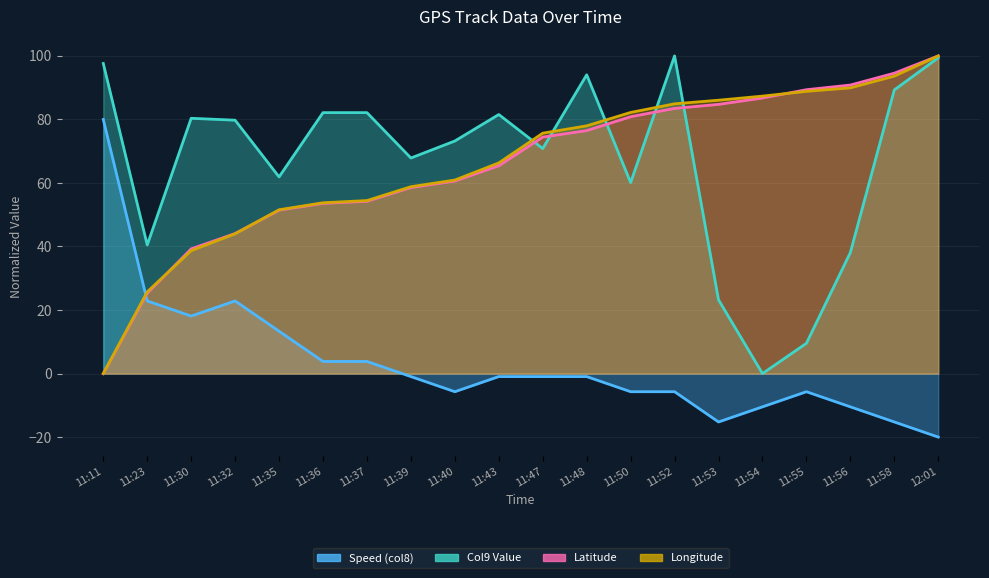

What value does the Col9 Value series have at 11:32?

79.8